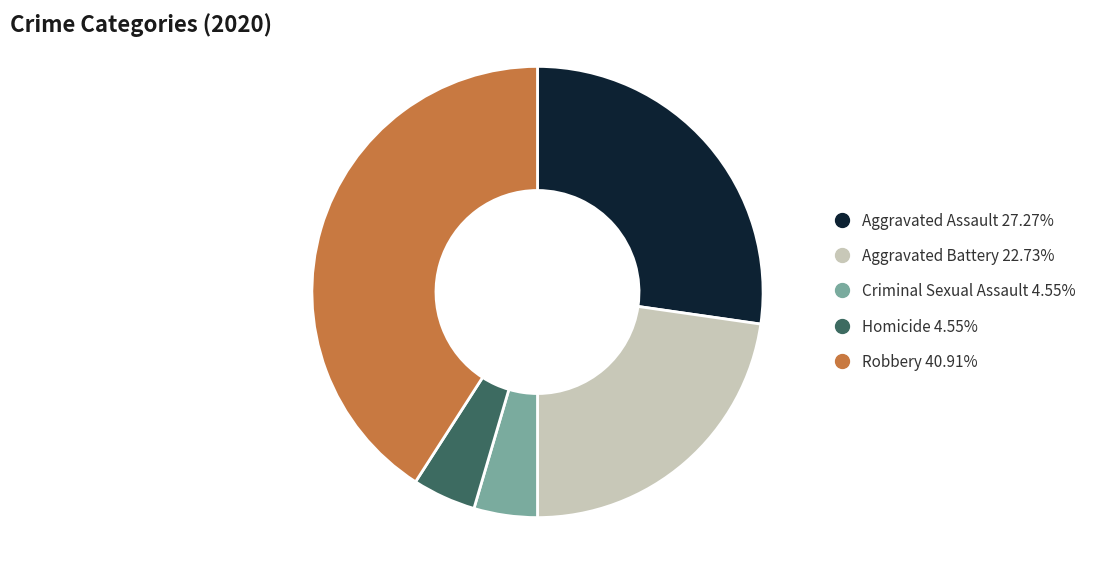

What is the ratio of the value at Aggravated Assault to the value at Aggravated Battery?

1.2